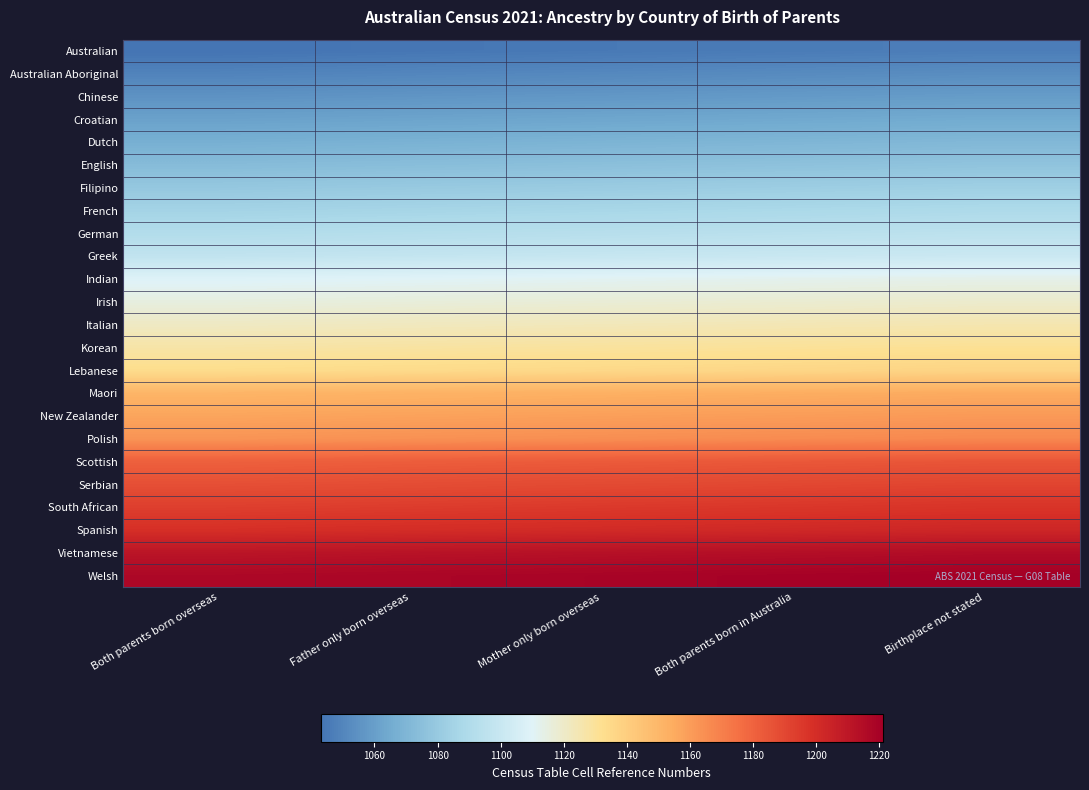

Which series has the largest total across all categories?

Welsh